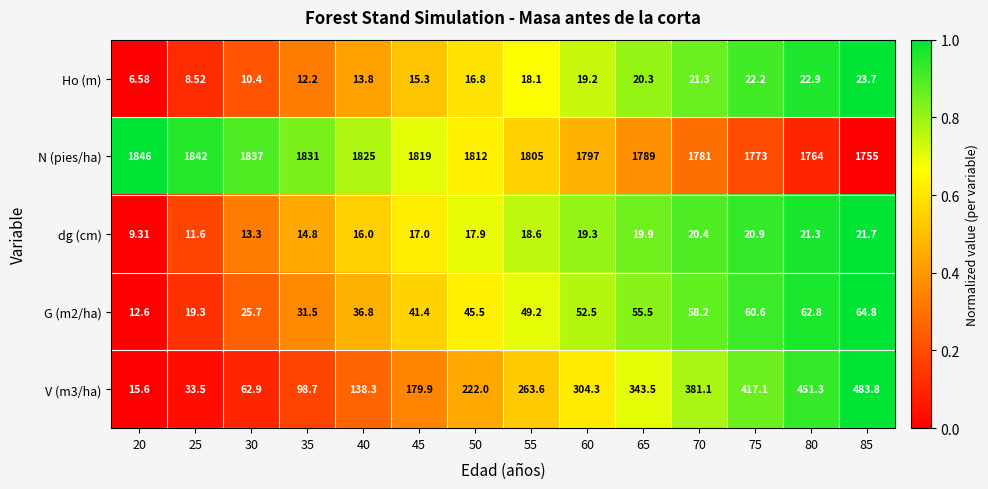

Which series has the largest total across all categories?

N (pies/ha)